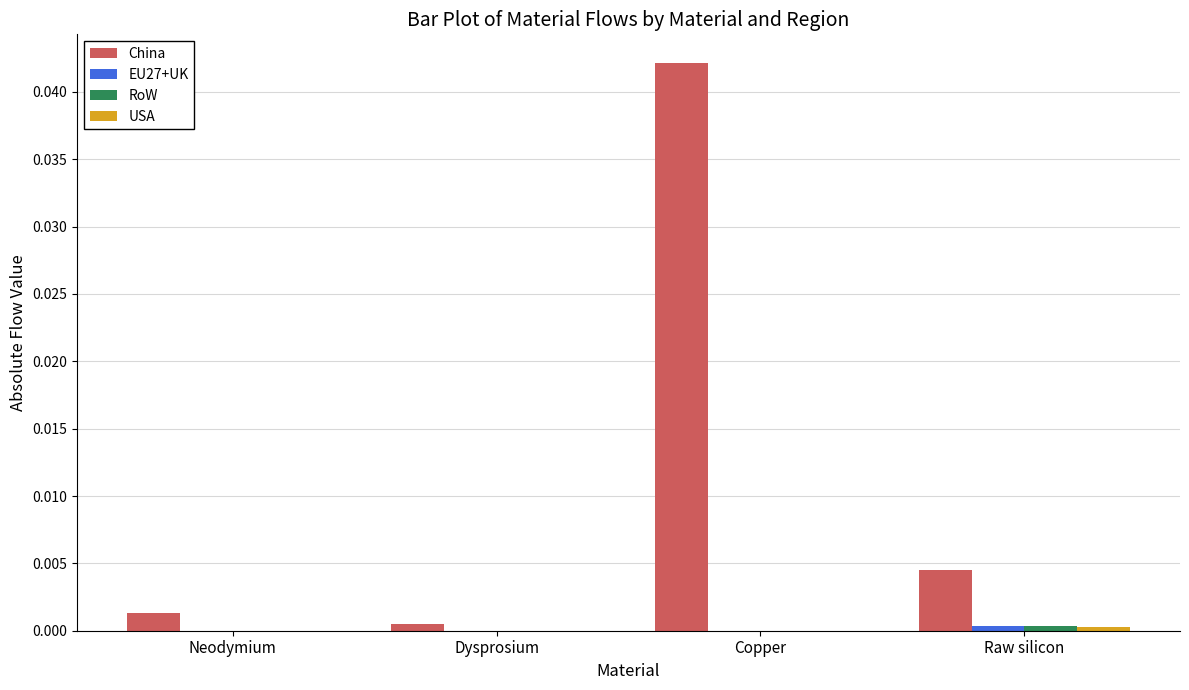

Which series changed the most between Copper and Raw silicon?

China